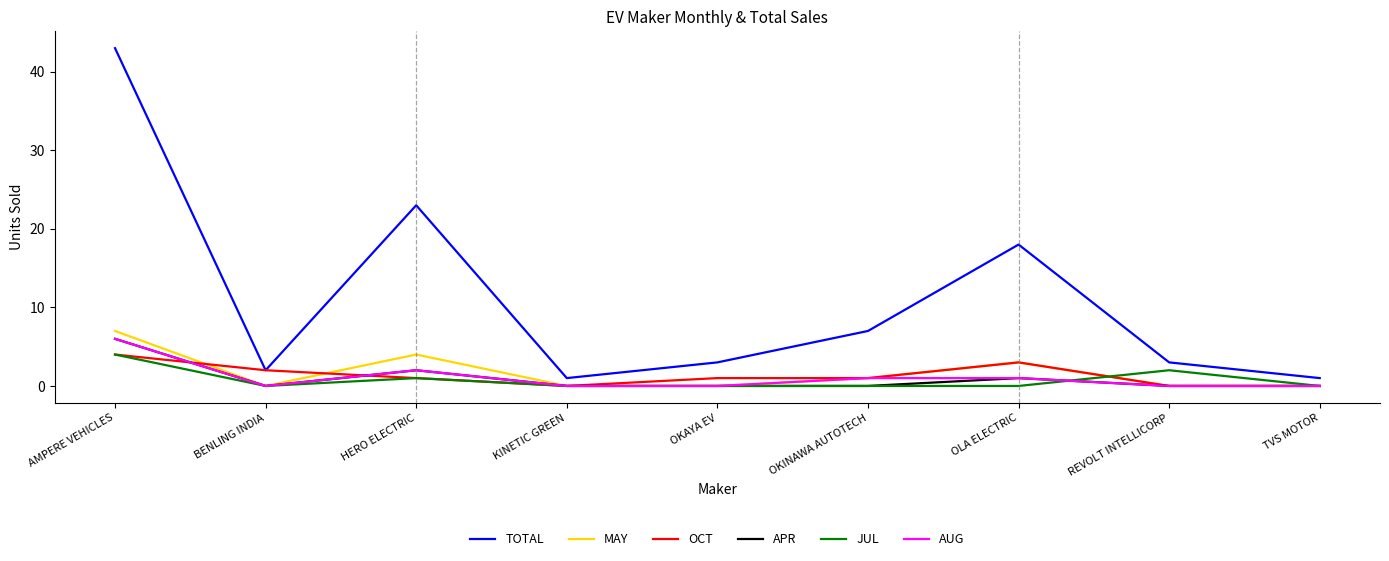

What is the total value across all series at BENLING INDIA?

4